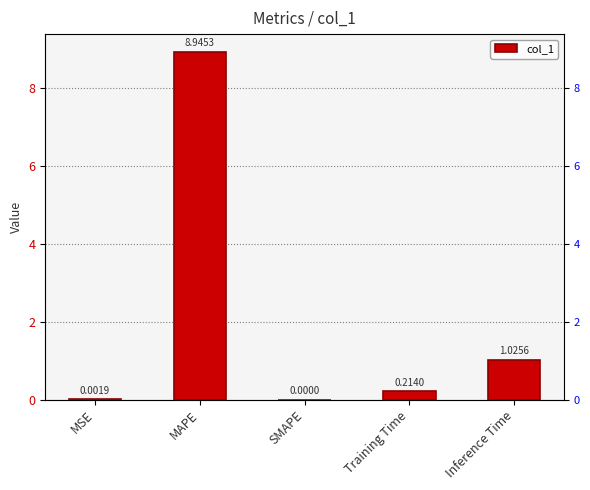

Which label corresponds to the smallest value in the chart?

SMAPE